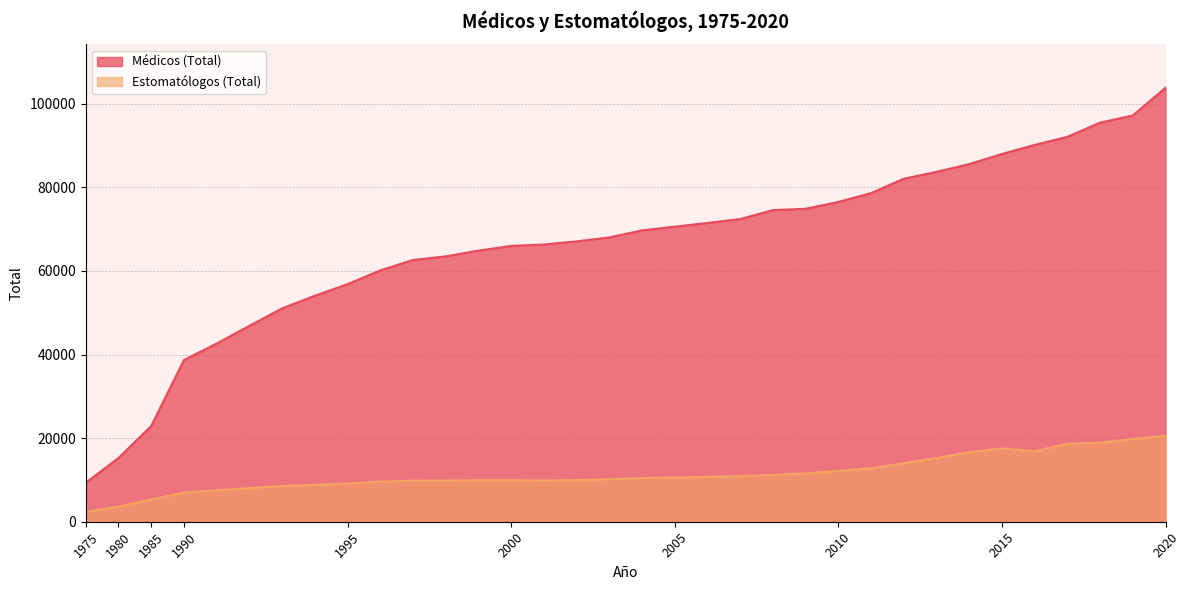

The Médicos (Total) series shows 68017 at 2003. True or false?

True